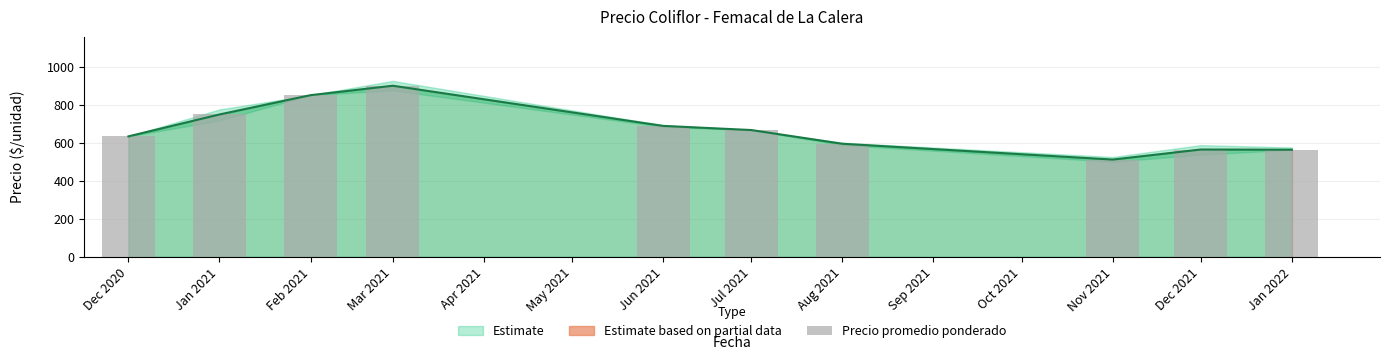

Reading left to right, what are all the values shown in this chart?

633.3	748.5	850.0	899.5	688.5	666.7	594.5	511.5	564.2	563.2